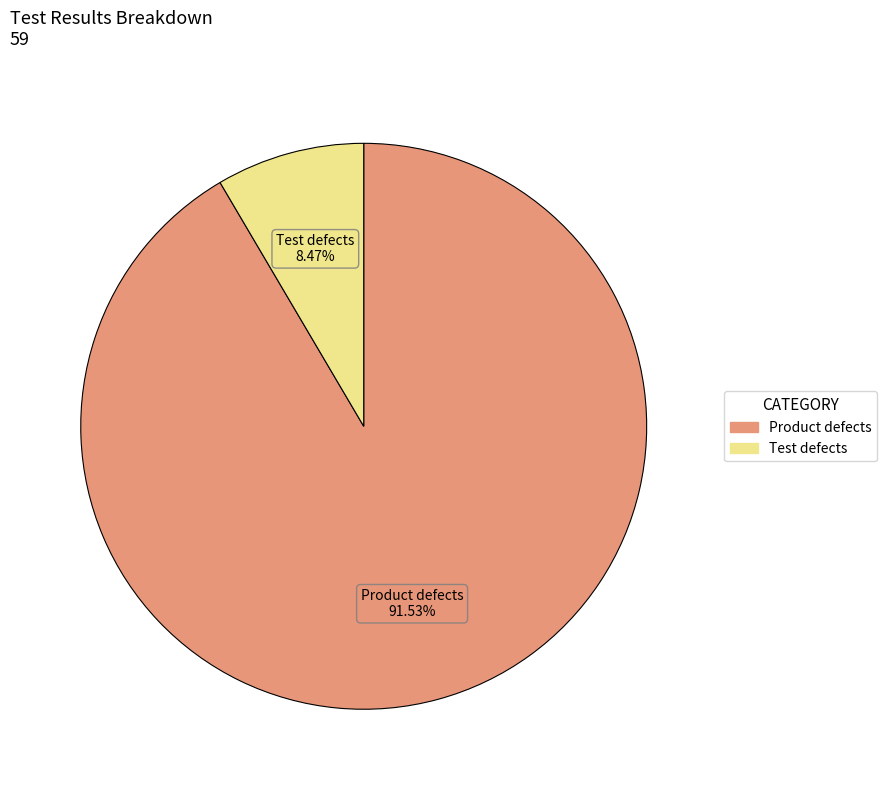

Which has a higher value, Product defects or Test defects?

Product defects